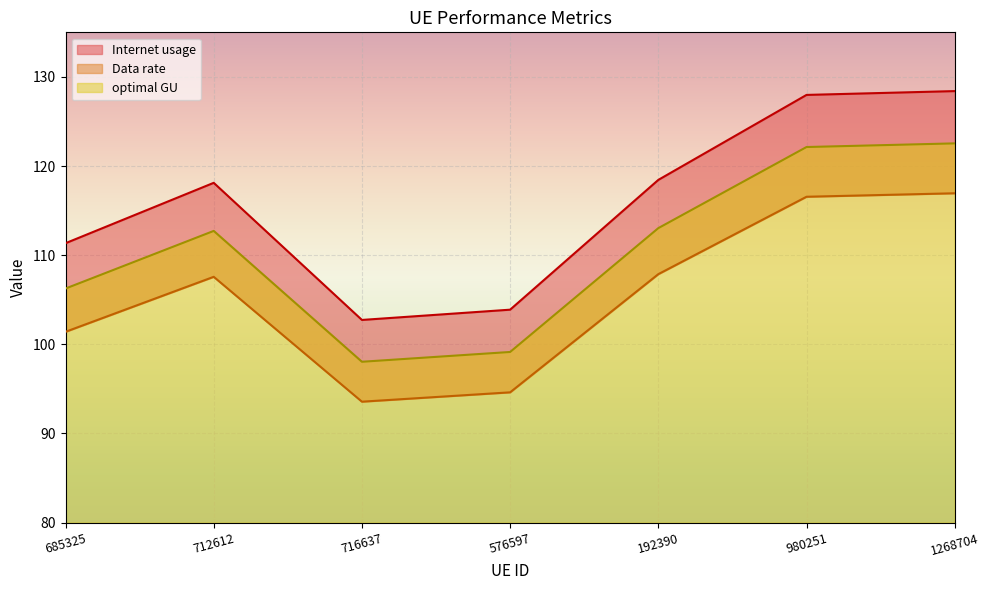

What is the label of the 3rd point from the right?

192390